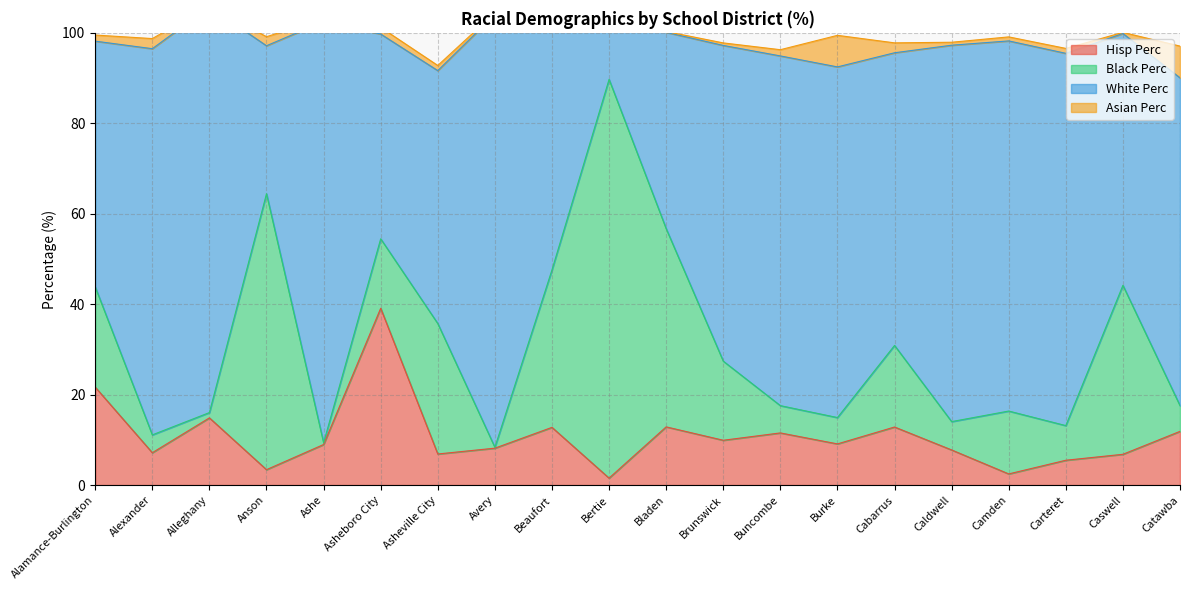

The Hisp Perc series shows 19.5 at Beaufort. True or false?

False